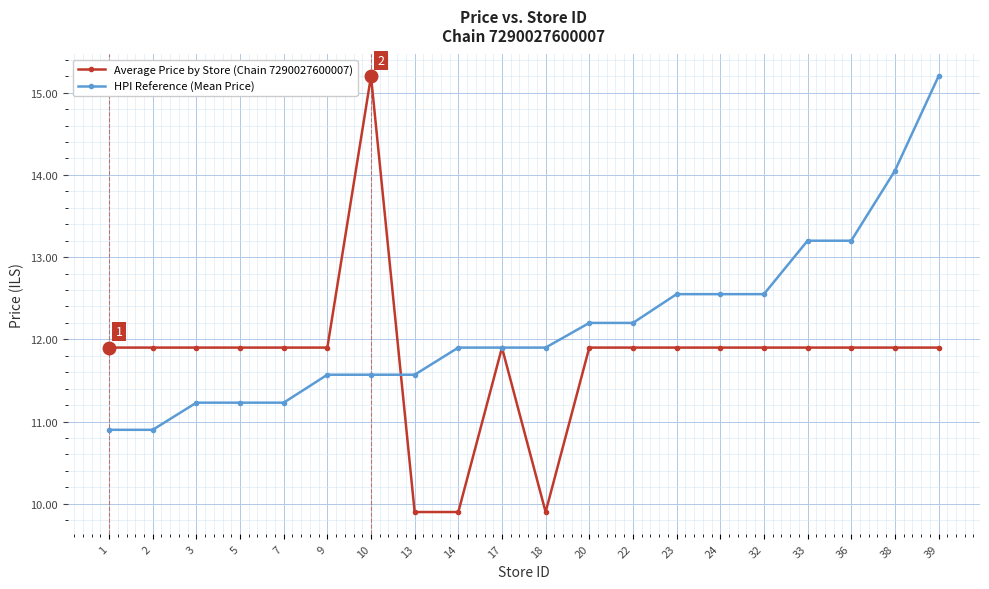

What are all the series names shown in the legend?

Average Price by Store (Chain 7290027600007), HPI Reference (Mean Price)